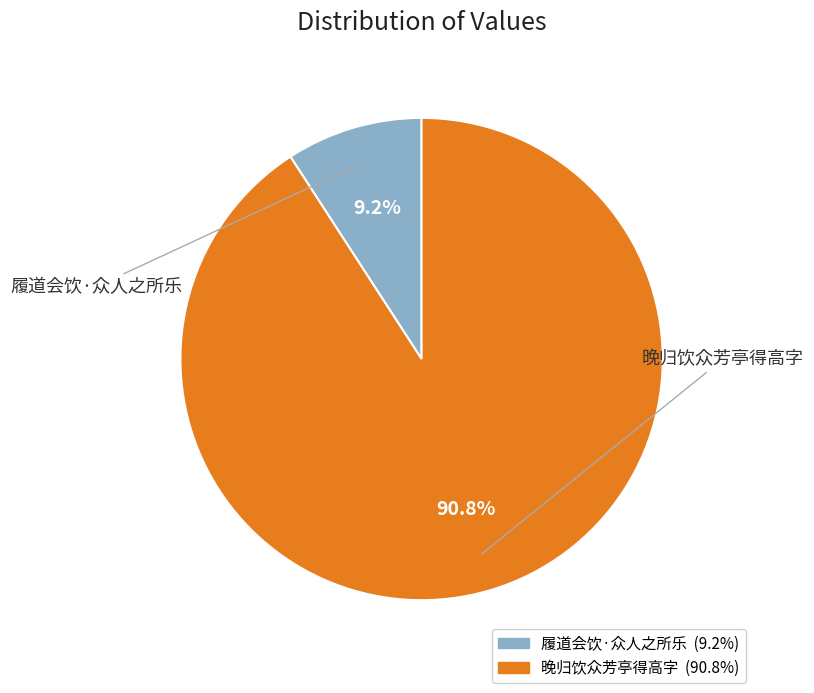

What percentage is the 晚归饮众芳亭得高字 slice, to the nearest percent?

91%